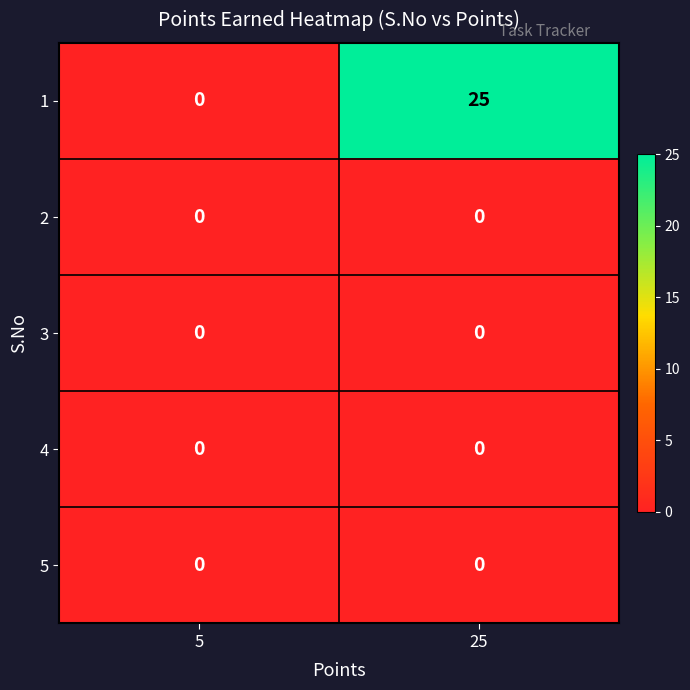

Which series has the largest range (max minus min)?

1